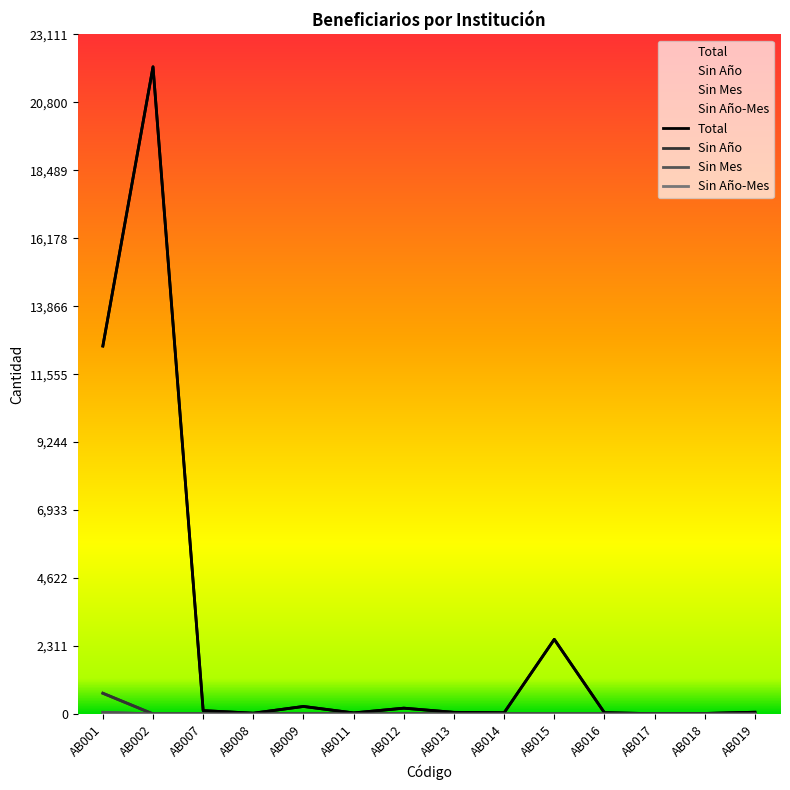

What is the greatest value displayed?

22011